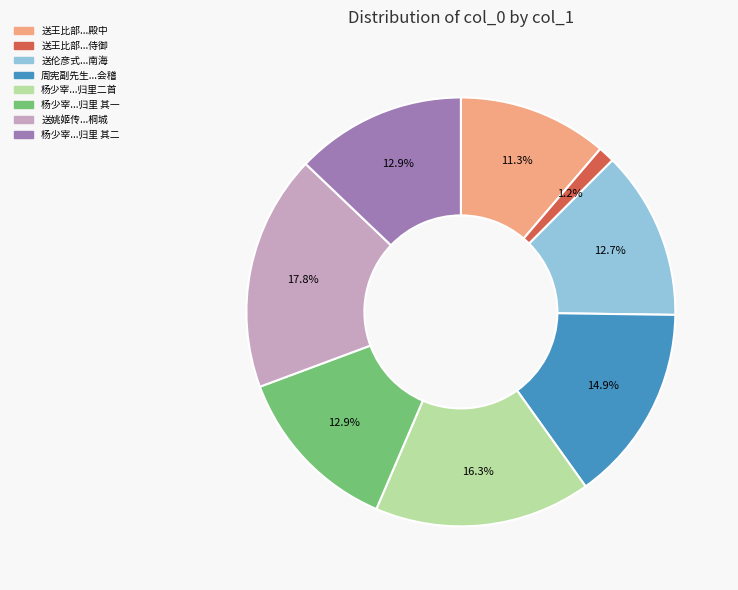

How many slices are in this pie chart?

8